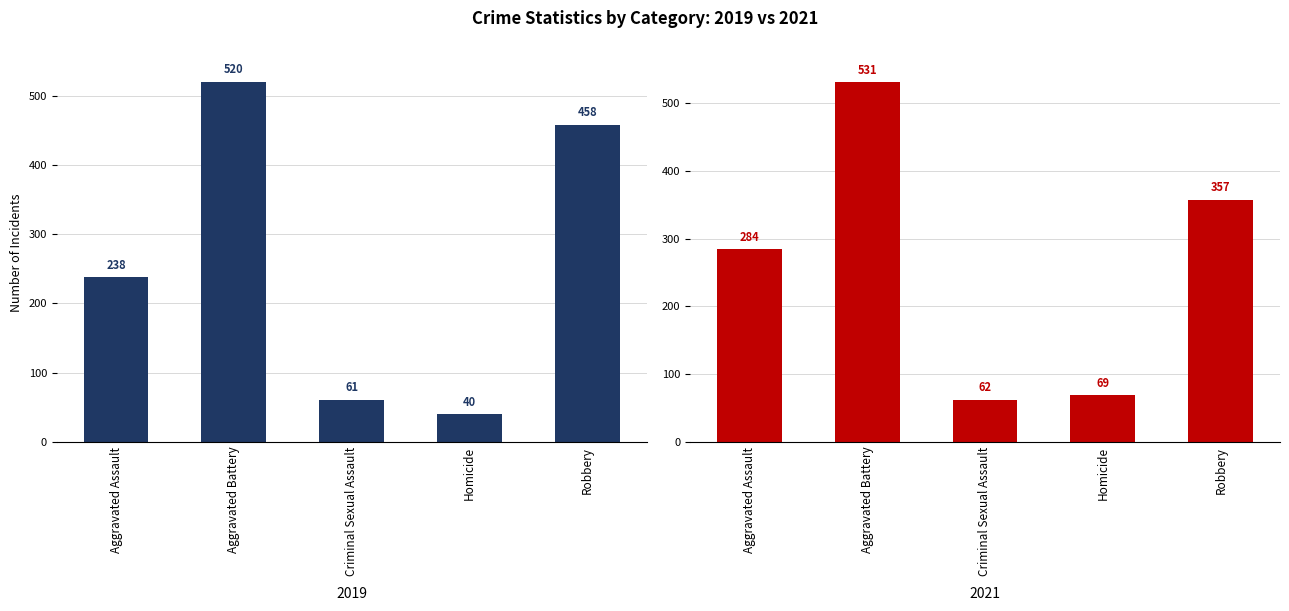

How many groups of bars are there?

10